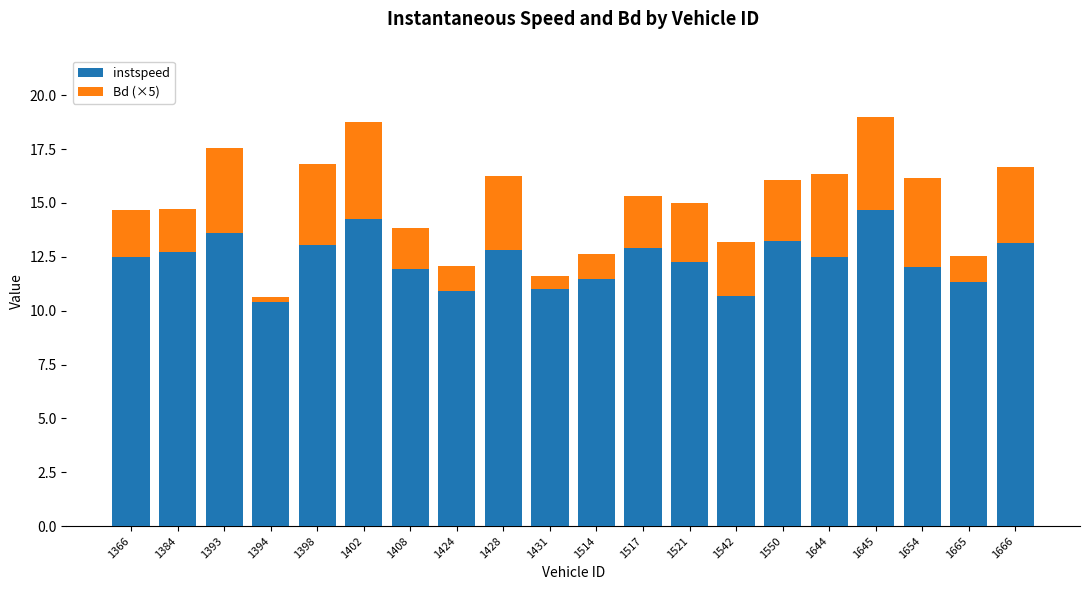

How many series are shown in this chart?

2